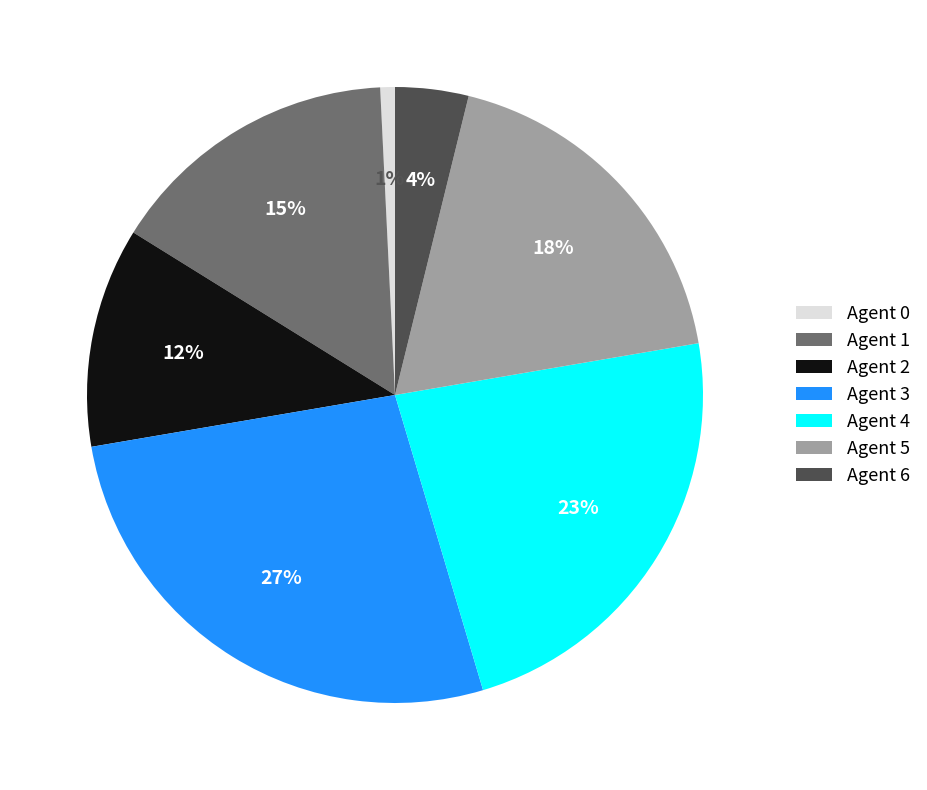

Is there any slice that represents more than half of the pie?

No